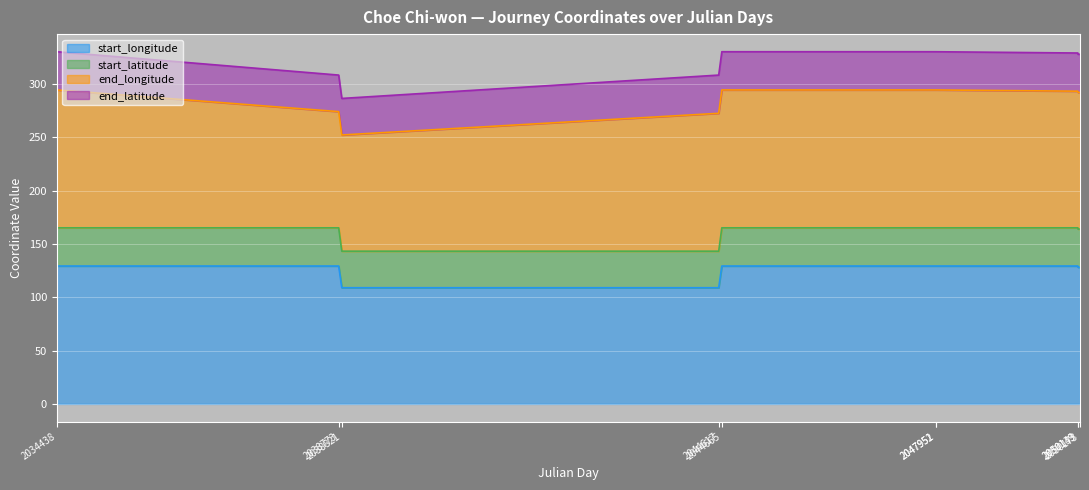

True or false: start_longitude and start_latitude intersect in this chart.

False